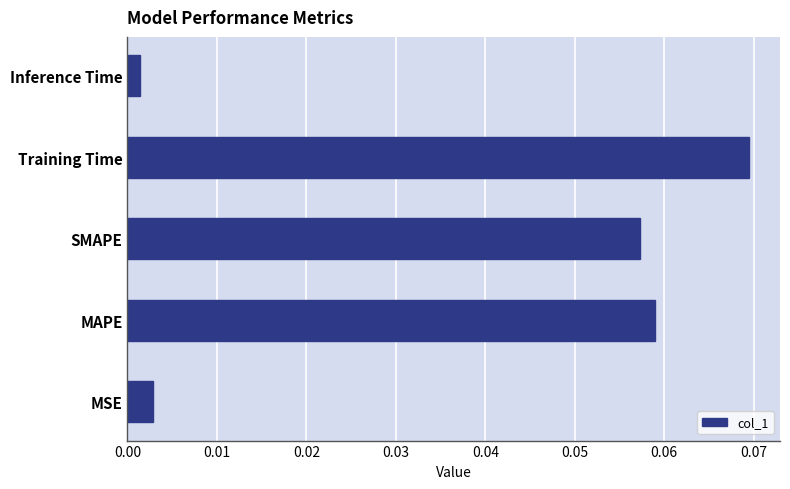

Count the number of categories in the chart.

5